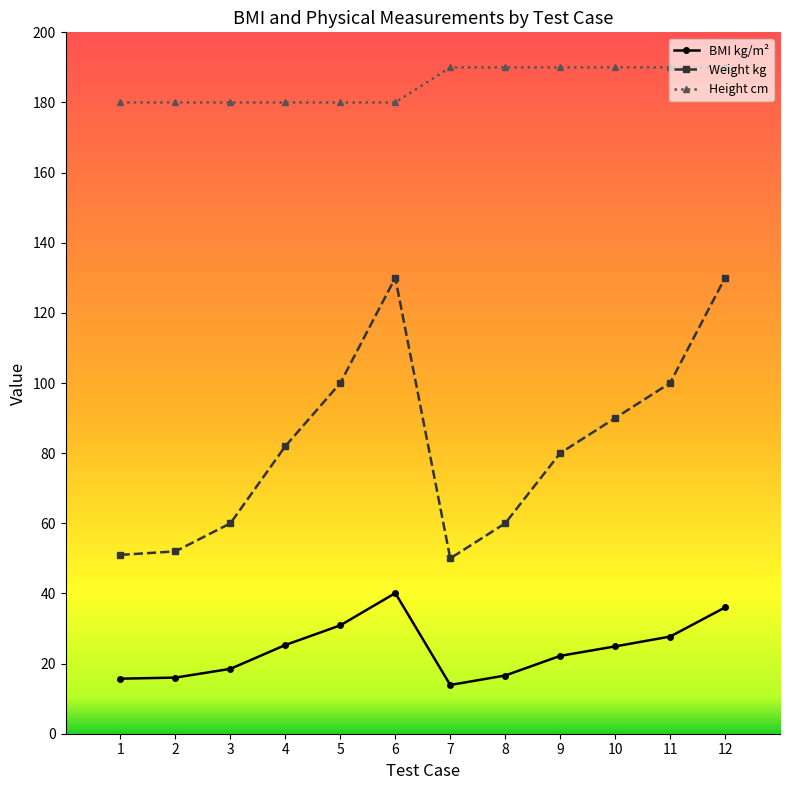

Is the value of Height cm at 1 greater than the value of Weight kg at 3?

Yes